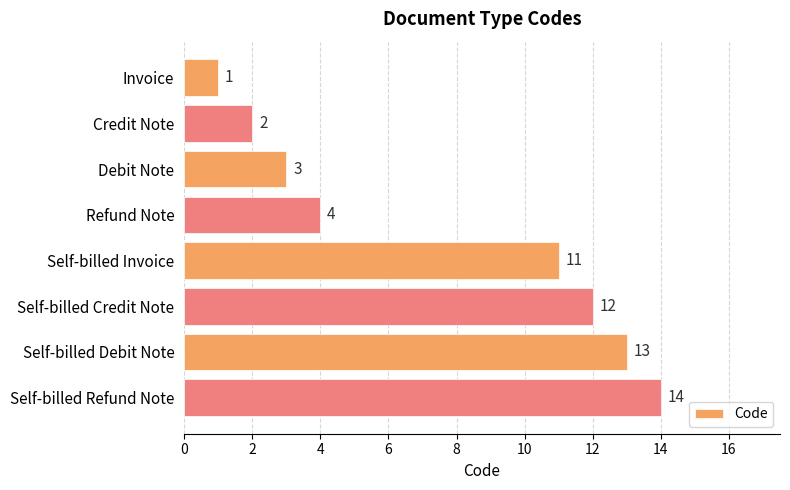

What is the difference between the maximum and second lowest values?

12